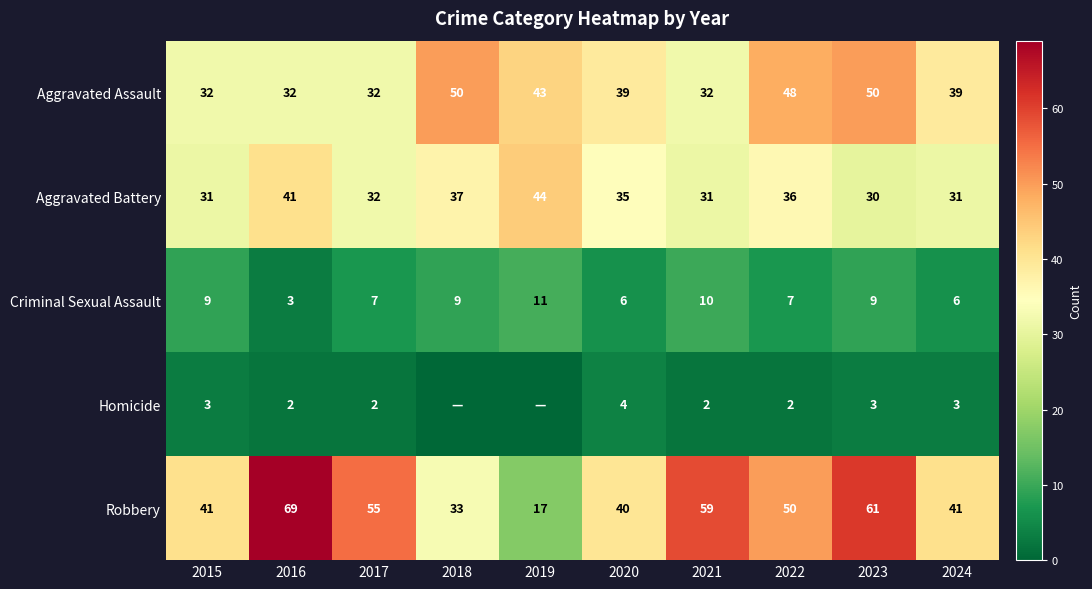

What is the total value across all series at 2022?

143